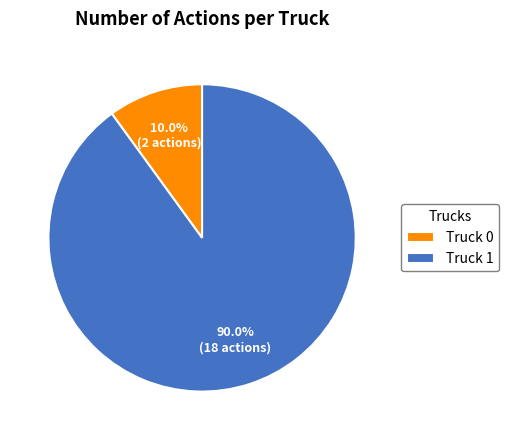

Between Truck 1 and Truck 0, which is larger?

Truck 1